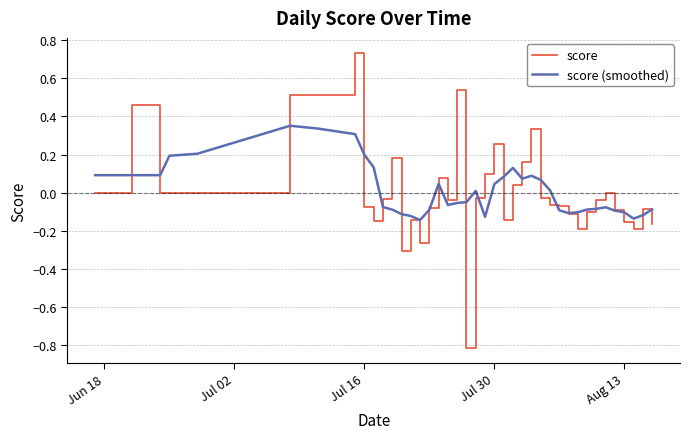

List the series in order of their peak value, lowest first.

score (smoothed), score